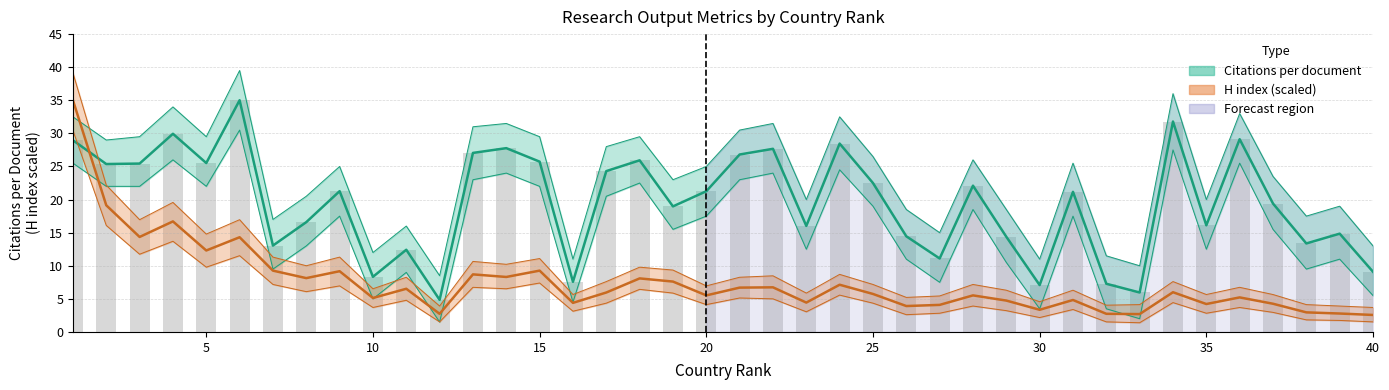

At which label is H index closest to 18?

2